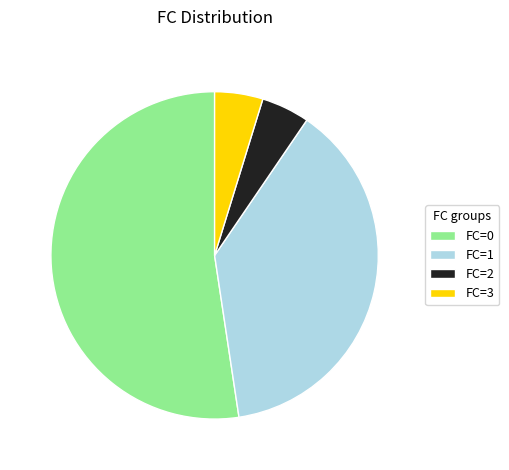

Is the sum of FC=3 and FC=0 greater than half?

Yes